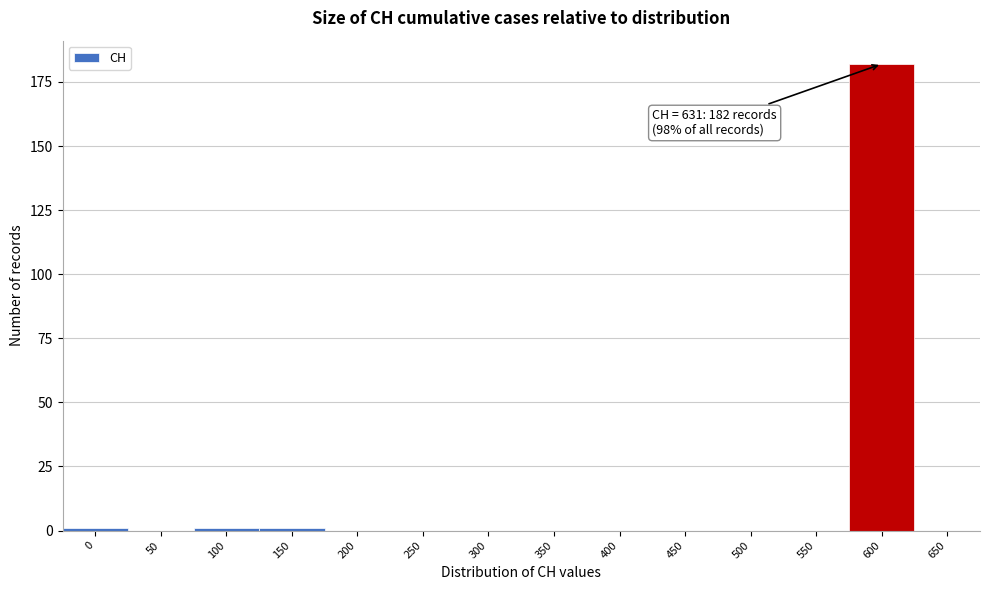

Reading left to right, what are all the values shown in this chart?

0=1	50=0	100=1	150=1	200=0	250=0	300=0	350=0	400=0	450=0	500=0	550=0	600=182	650=0